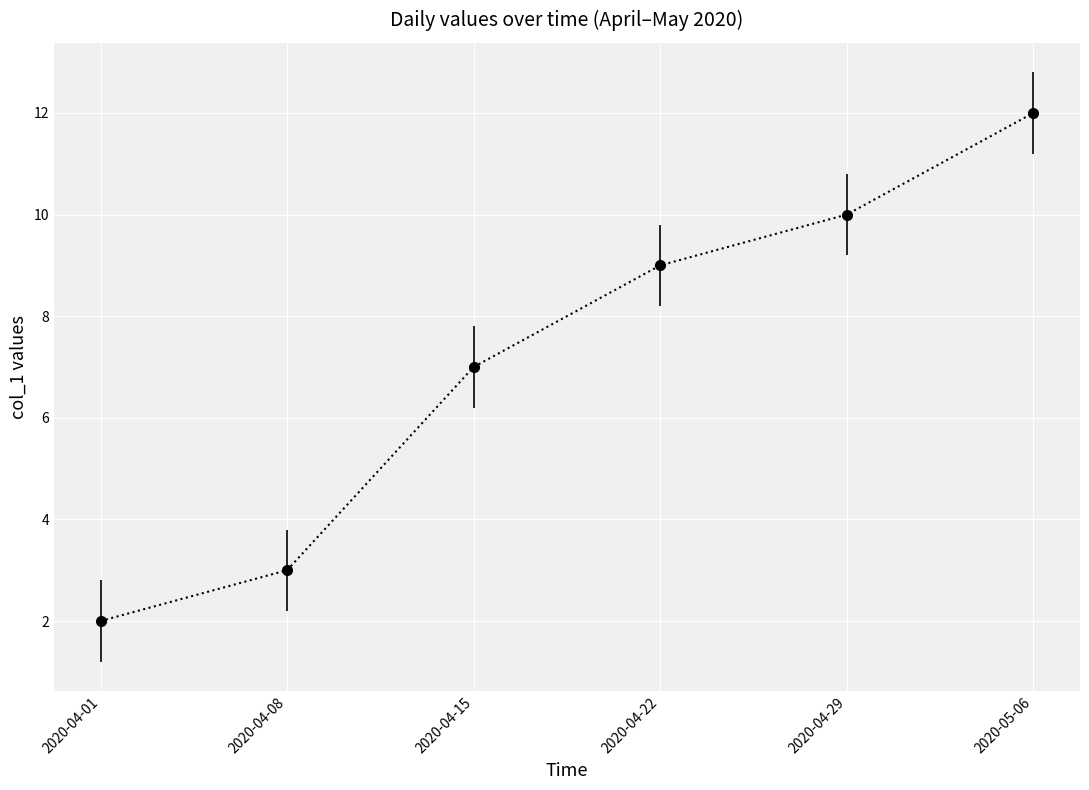

Approximately how many times larger is the value at 2020-05-06 compared to 2020-04-22?

1.3